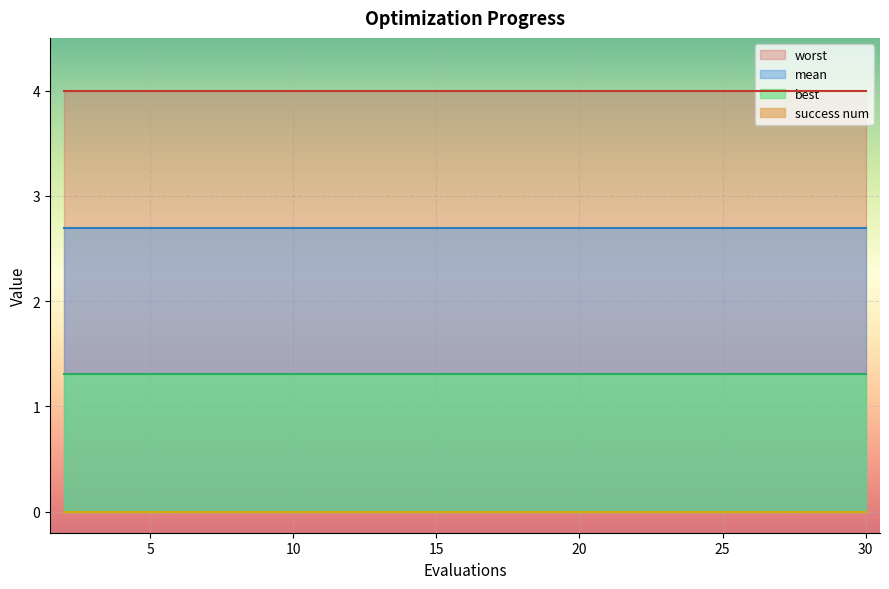

At which category is the sum across all series the highest?

2